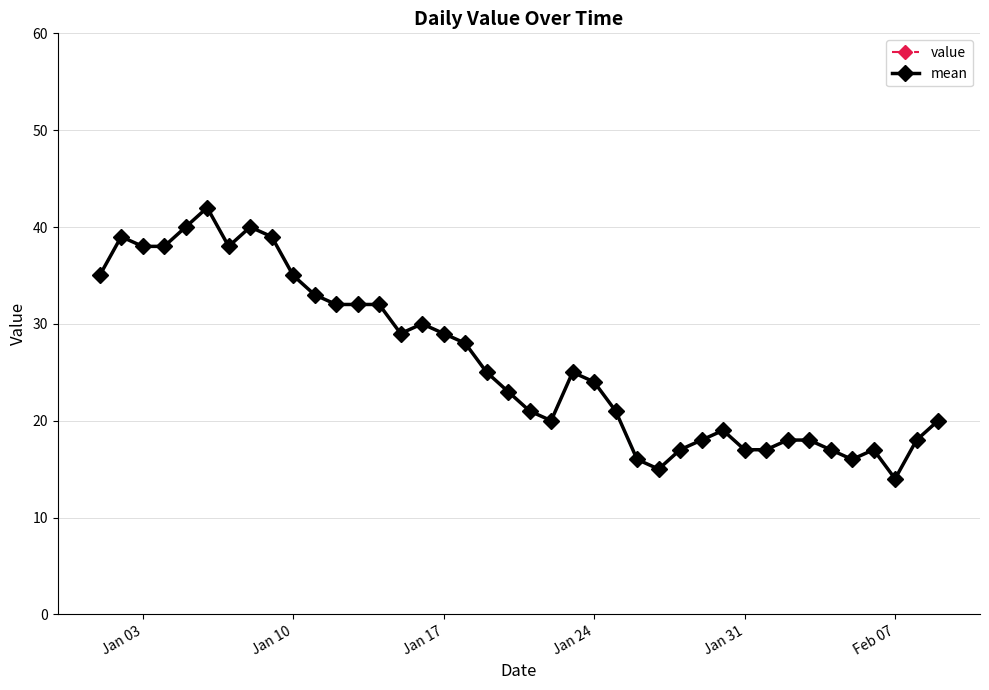

Does the chart have visible grid lines?

Yes